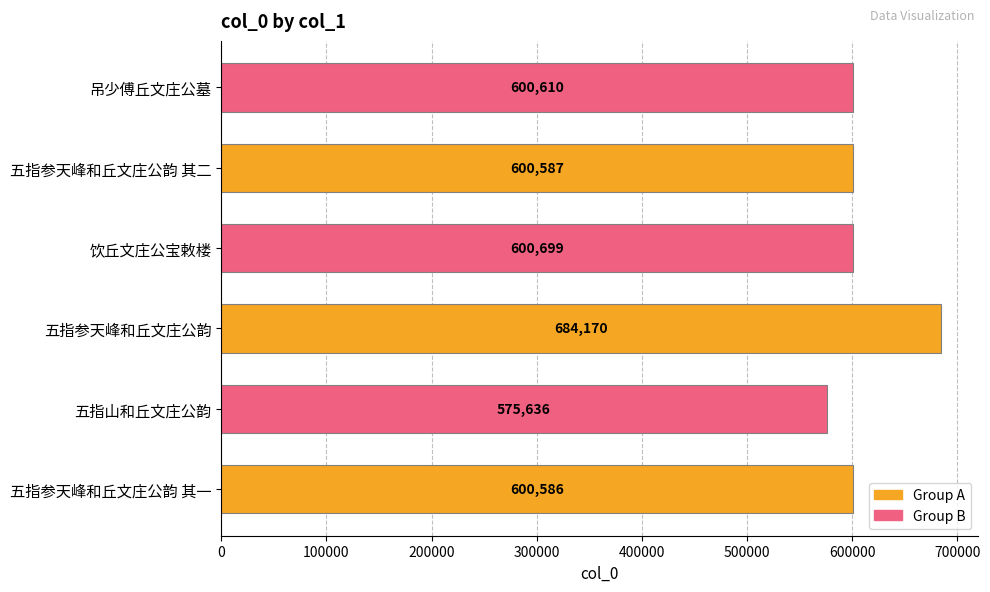

Reading top to bottom, transcribe all the data shown in this chart.

600610	600587	600699	684170	575636	600586